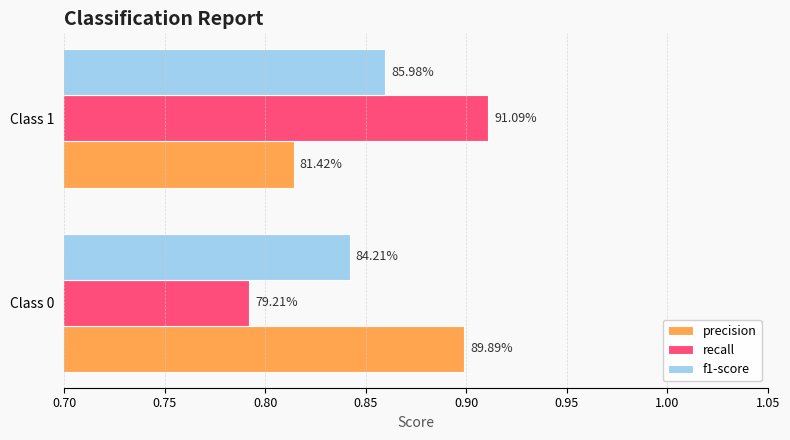

What are all the series names shown in the legend?

precision, recall, f1-score